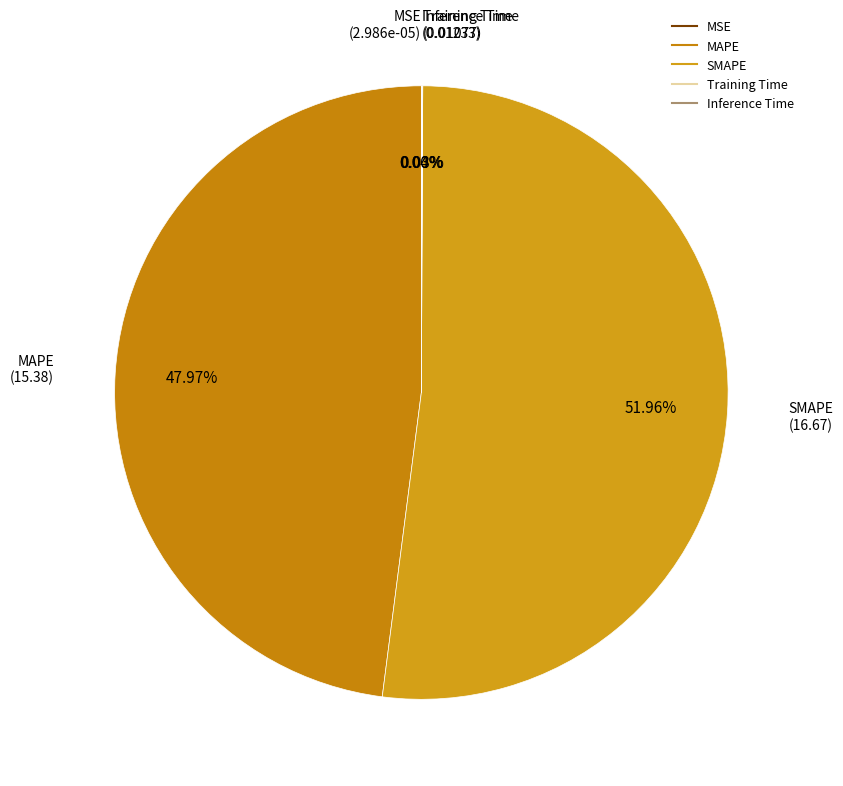

Is there a majority slice in this chart?

Yes